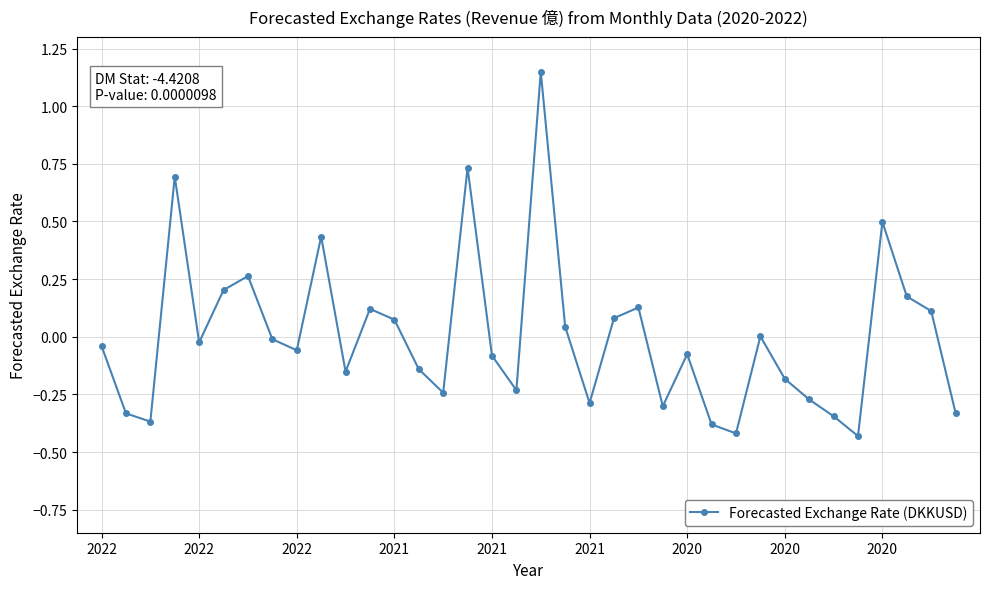

What is the difference between the second highest and second lowest values?

1.2